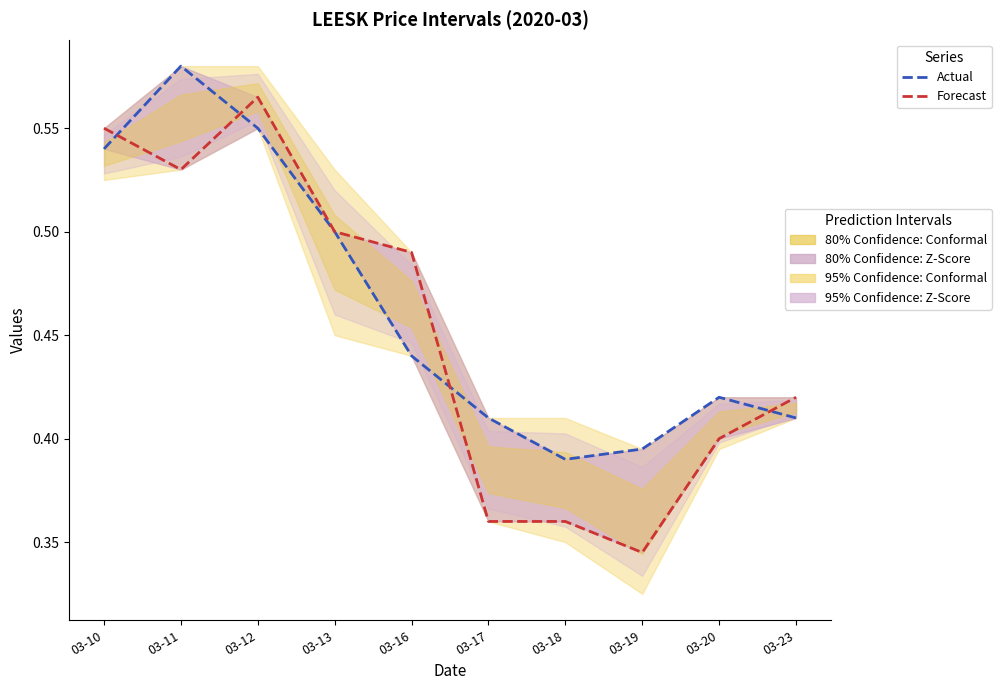

The Forecast series shows 0.2 at 03-23. True or false?

False